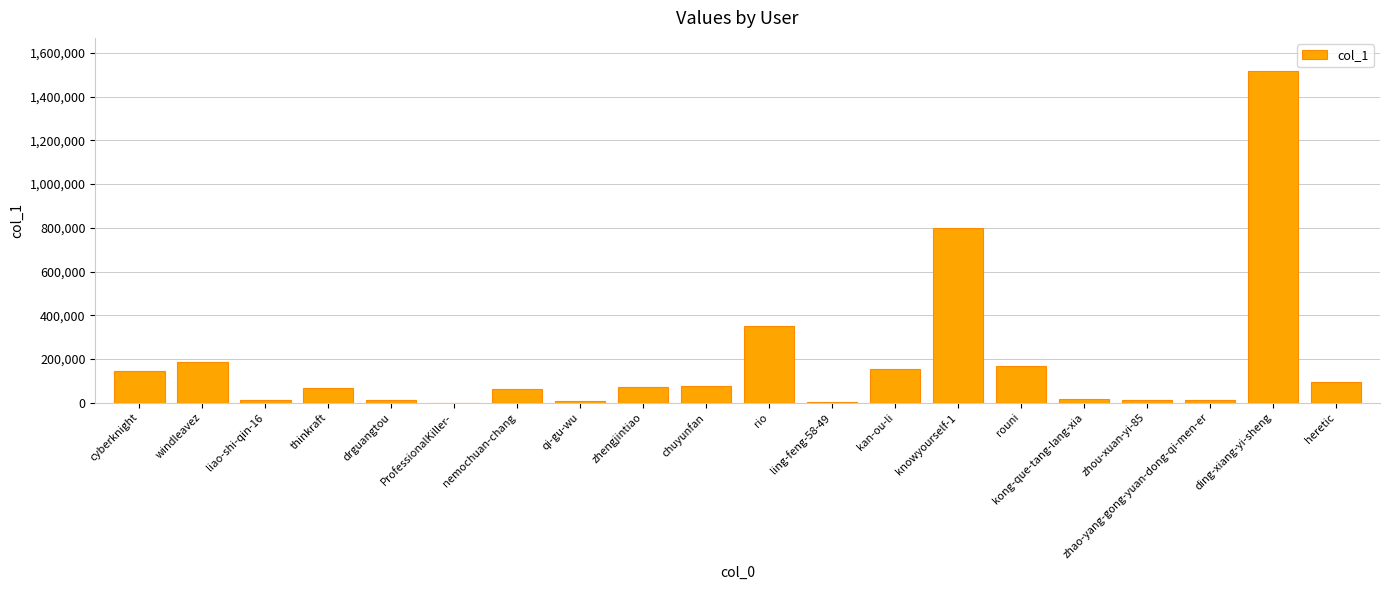

What is the average value?

188392